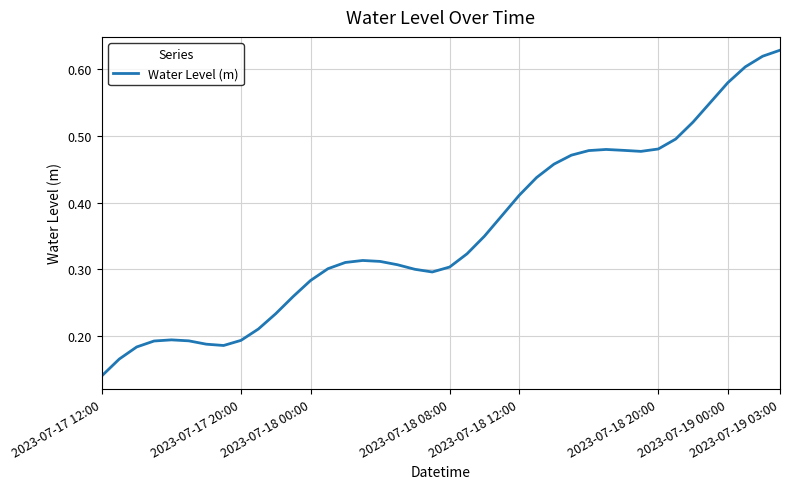

Which label corresponds to the smallest value in the chart?

2023-07-17 12:00